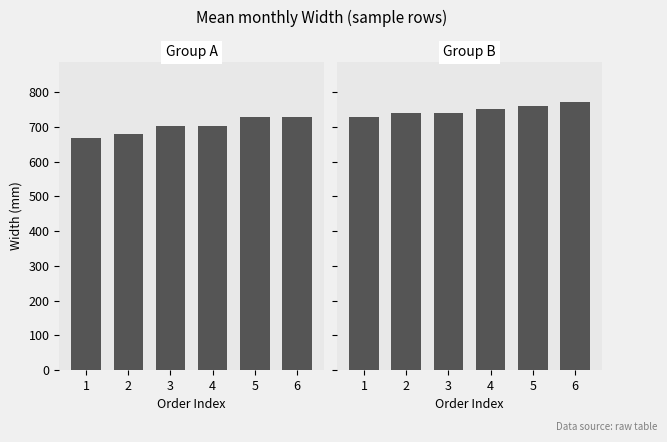

How many values in the Width2 series exceed 751?

3